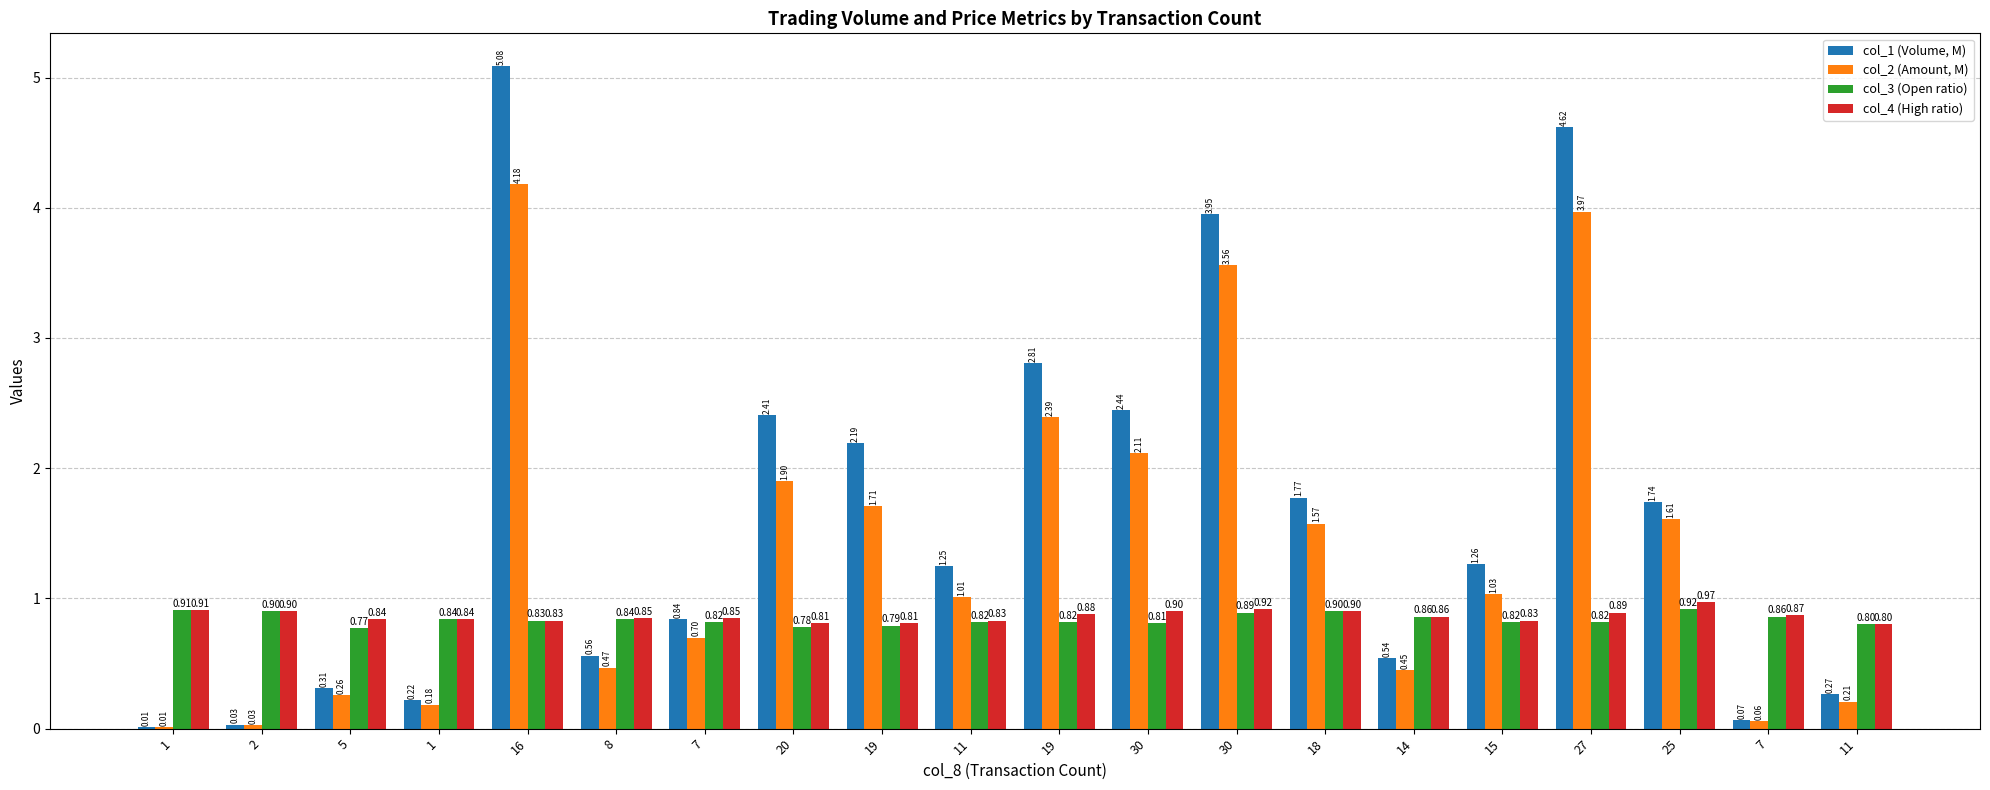

Count the number of categories in the chart.

20